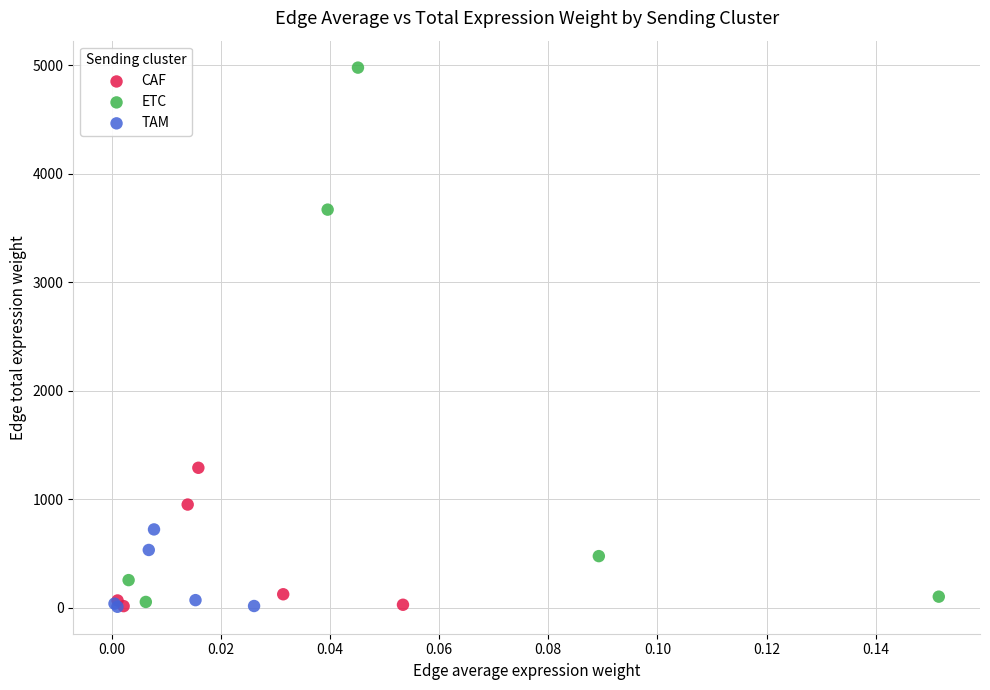

Which series has the largest Y range (max minus min)?

ETC